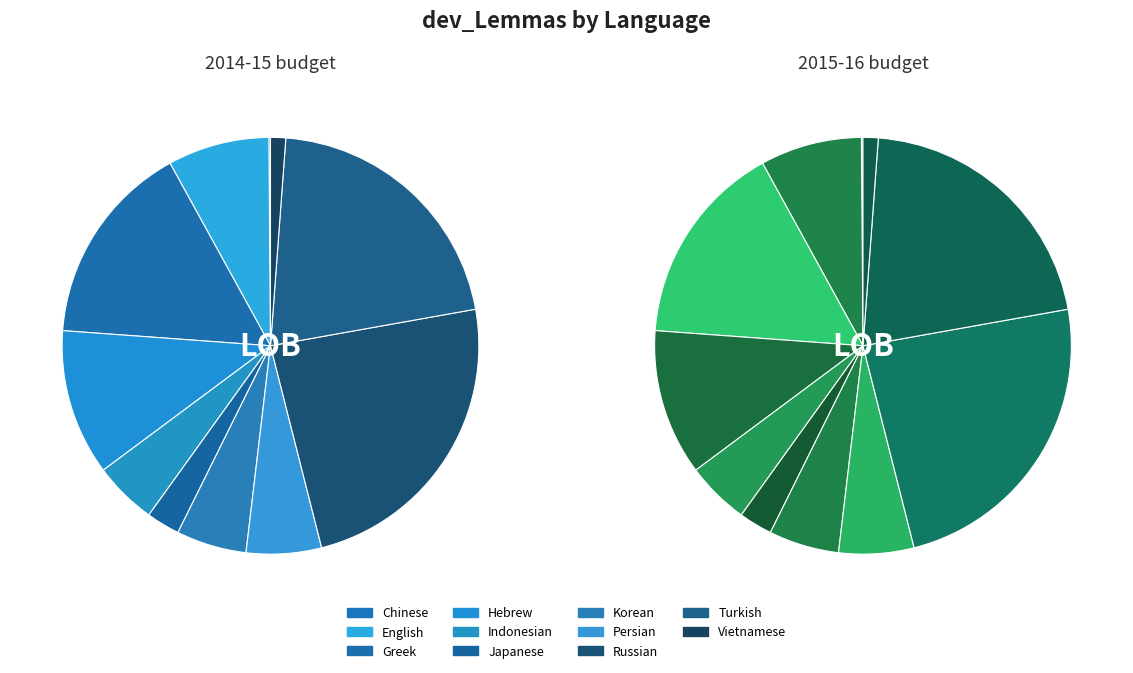

How many segments does this pie chart have?

11